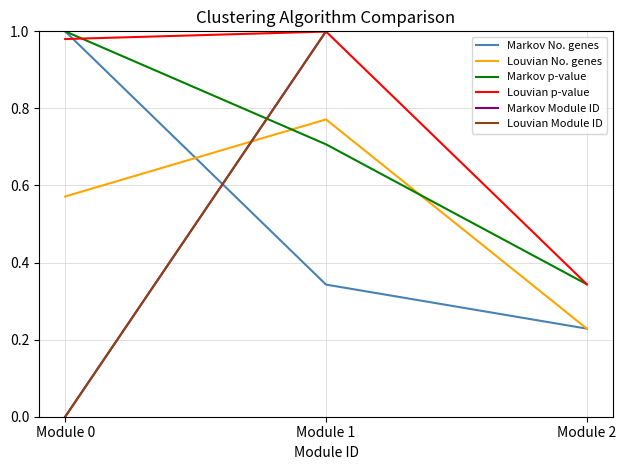

At which category is the sum across all series the highest?

Module 2